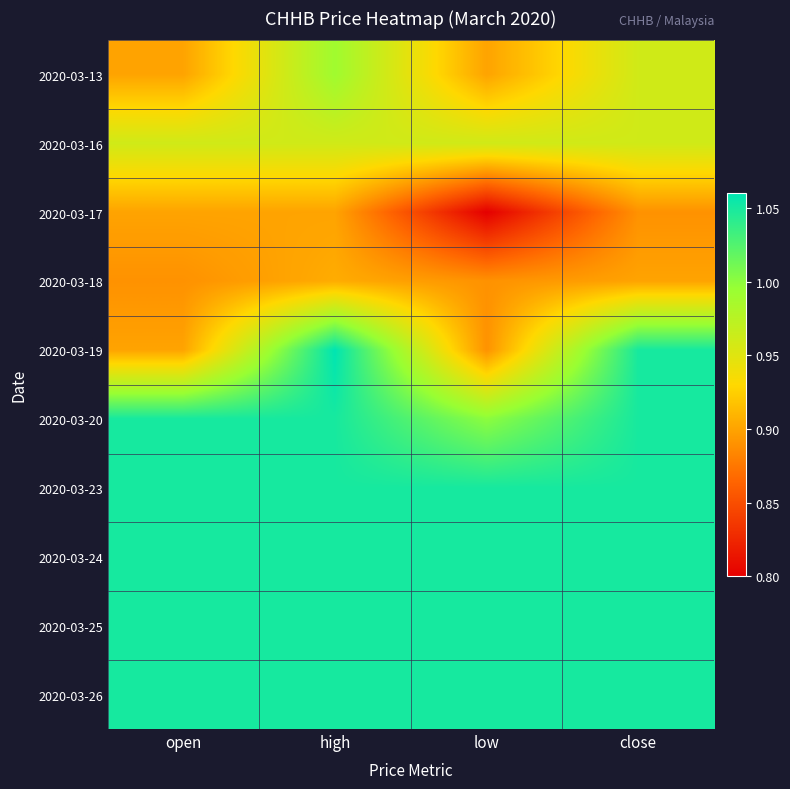

Which series has the largest range (max minus min)?

2020-03-19